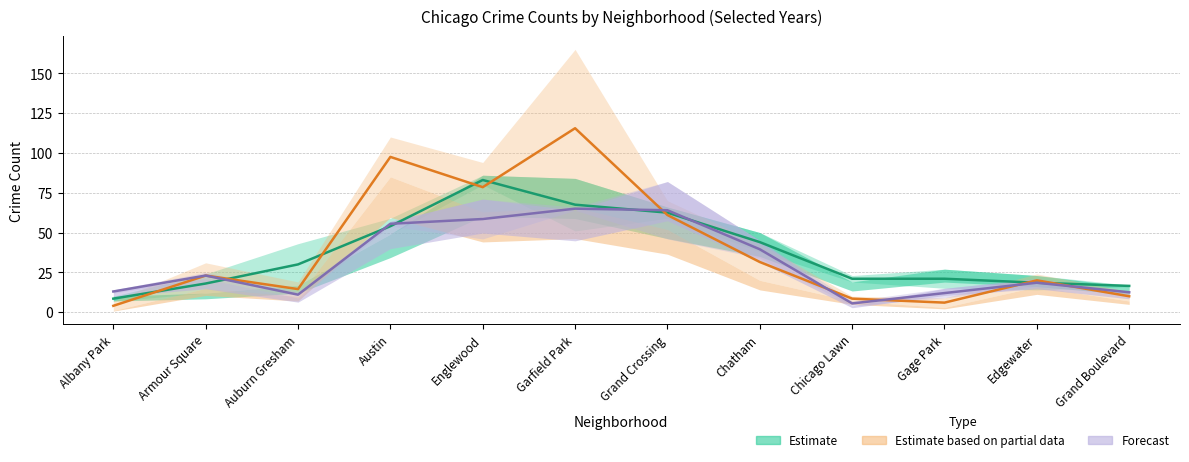

Does the chart display data point markers on the line(s)?

No